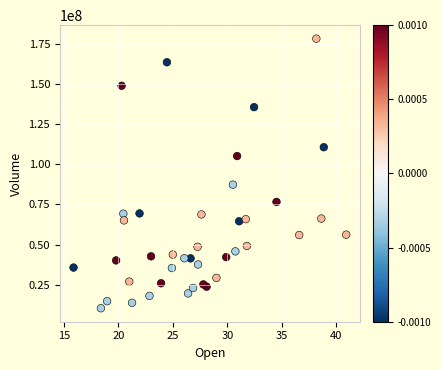

What Y value in the scatter plot is closest to 94305486?

87325790